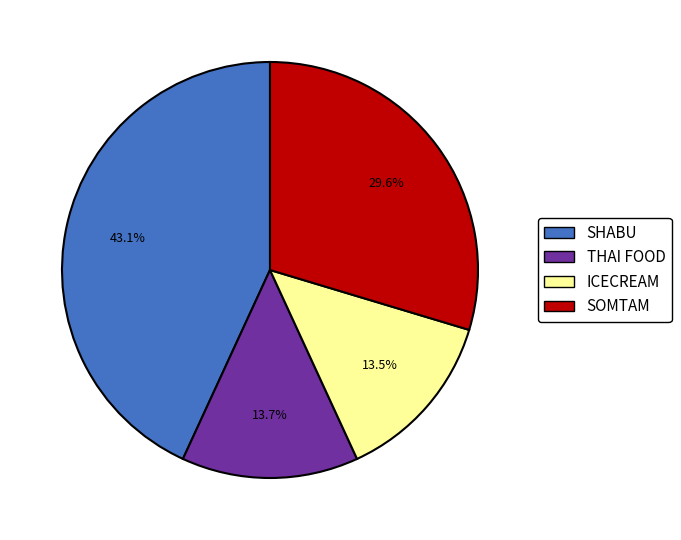

What percentage is NOT represented by ICECREAM?

86.5%